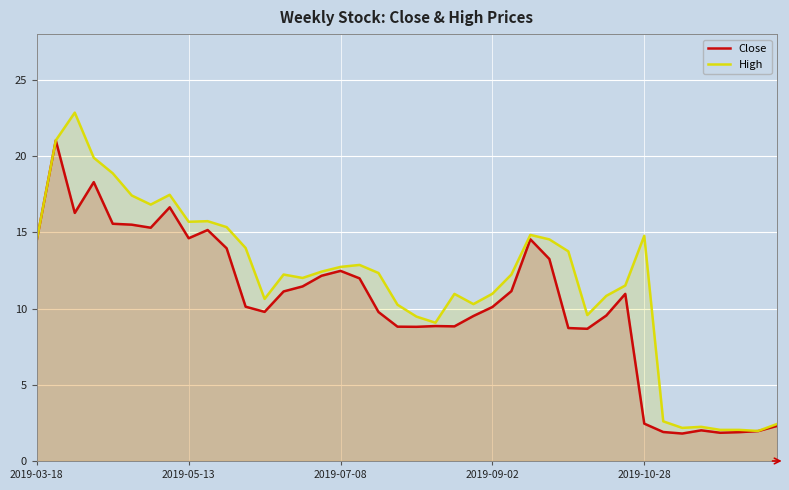

List the series in order of their peak value, lowest first.

Close, High